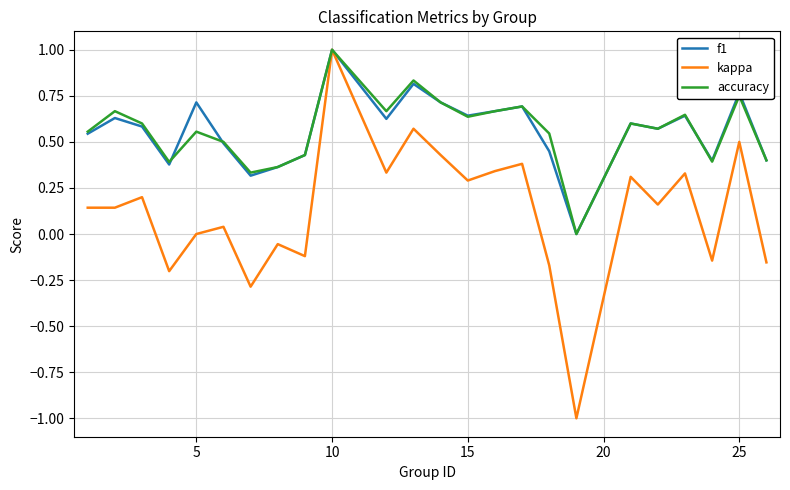

What is the maximum value shown in the chart?

1.0